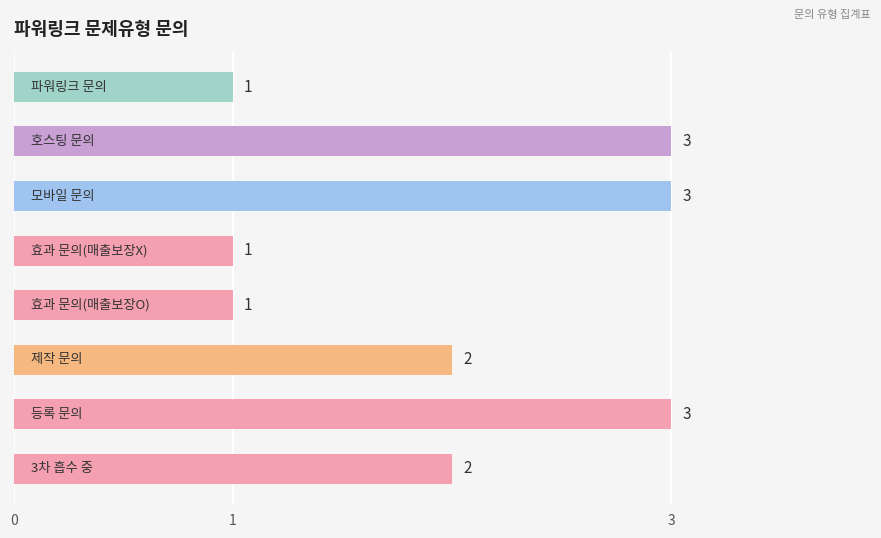

What is the greatest value displayed?

3